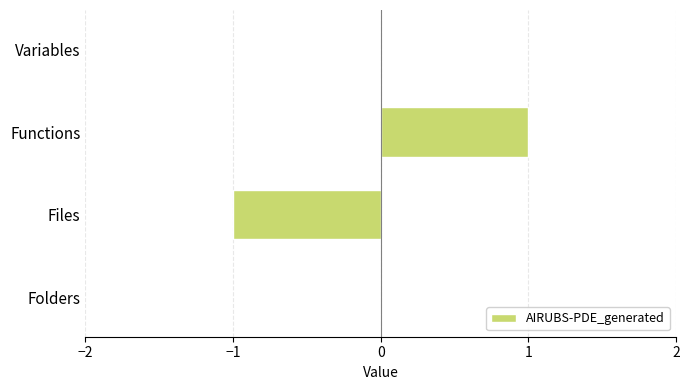

Between Files and Functions, which is larger?

Functions